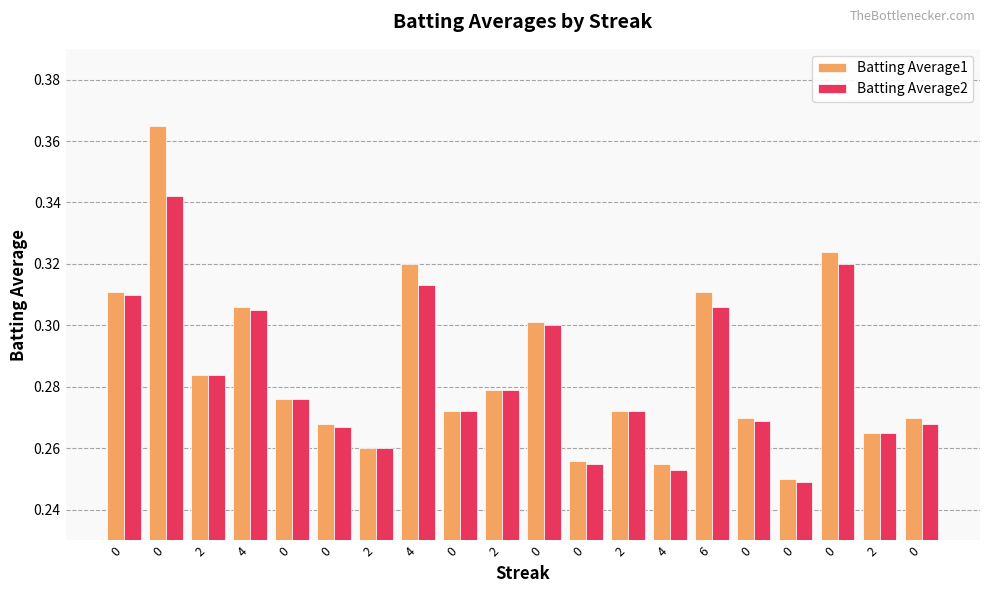

How many bars are there in each group?

2